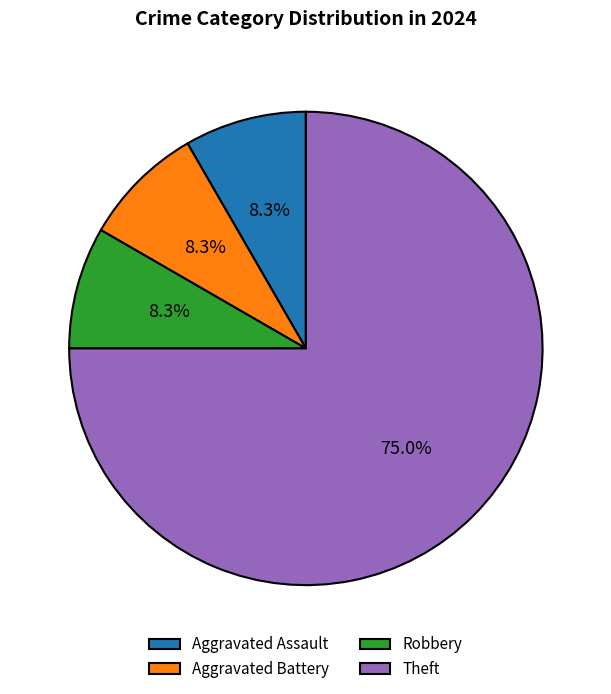

Is it true that Robbery is 8% of the pie?

True